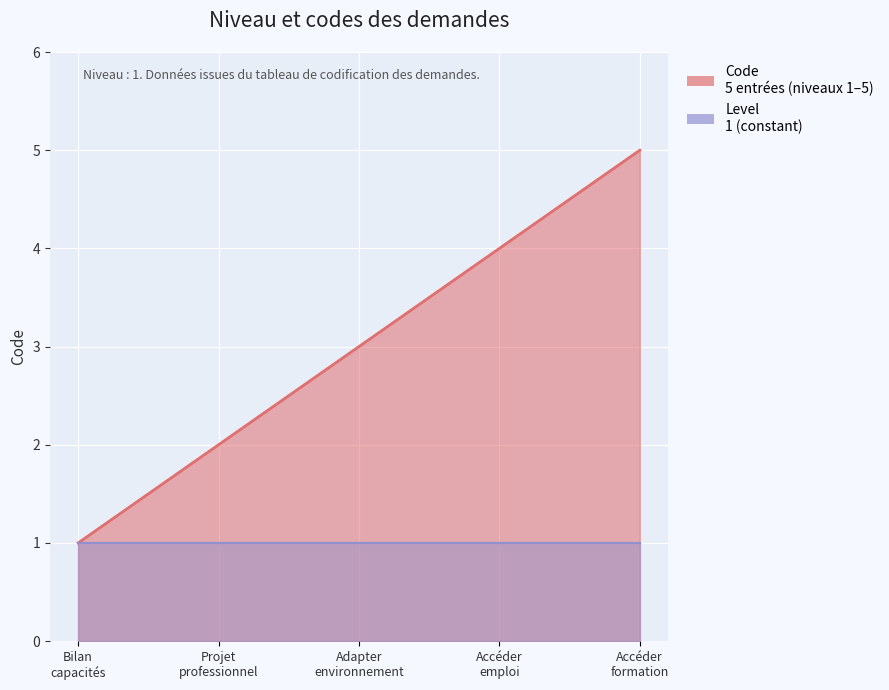

What is the smallest value displayed?

1